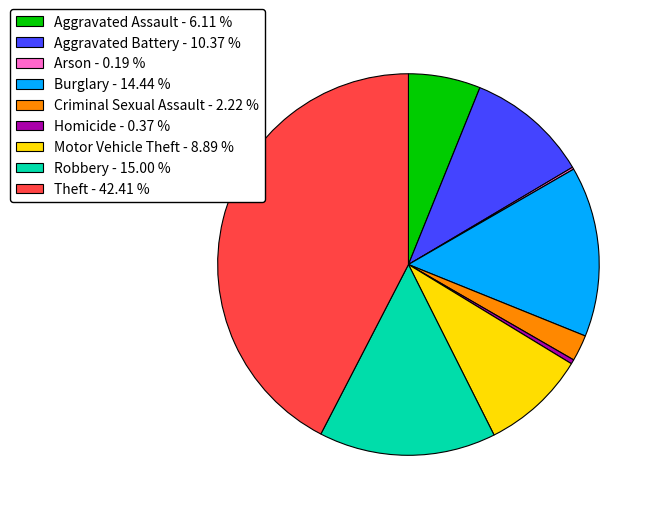

Combined, do Theft - 42.41 % and Homicide - 0.37 % account for over 50%?

No